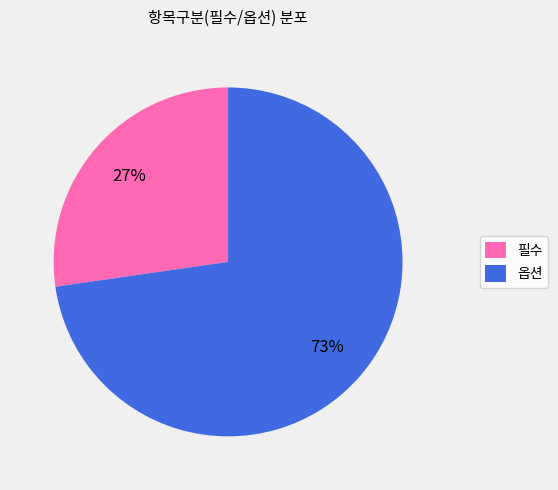

Count the number of slices in the pie.

2